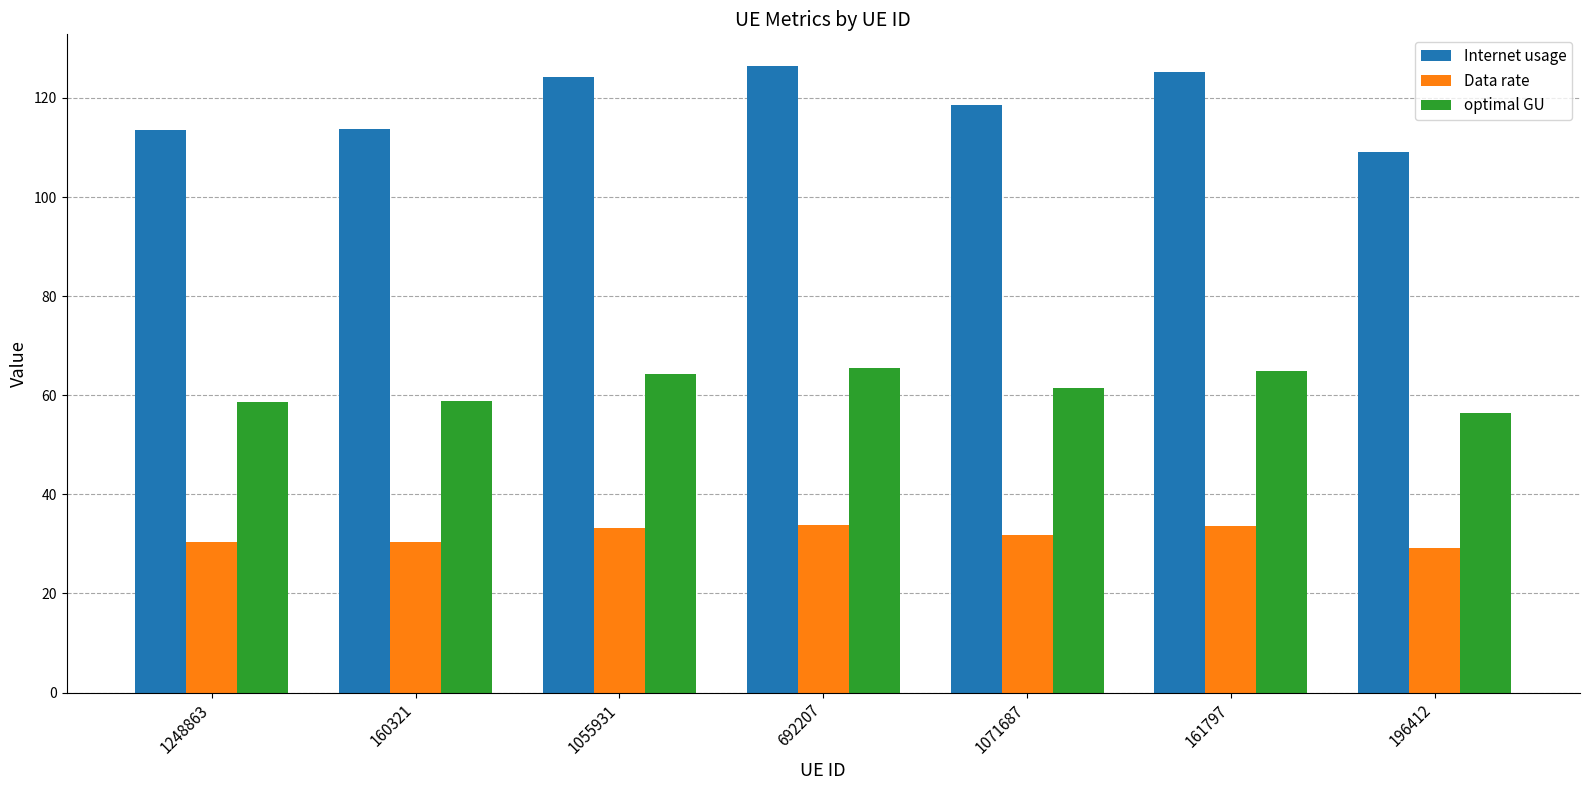

What is the sum of all Data rate values?

222.6